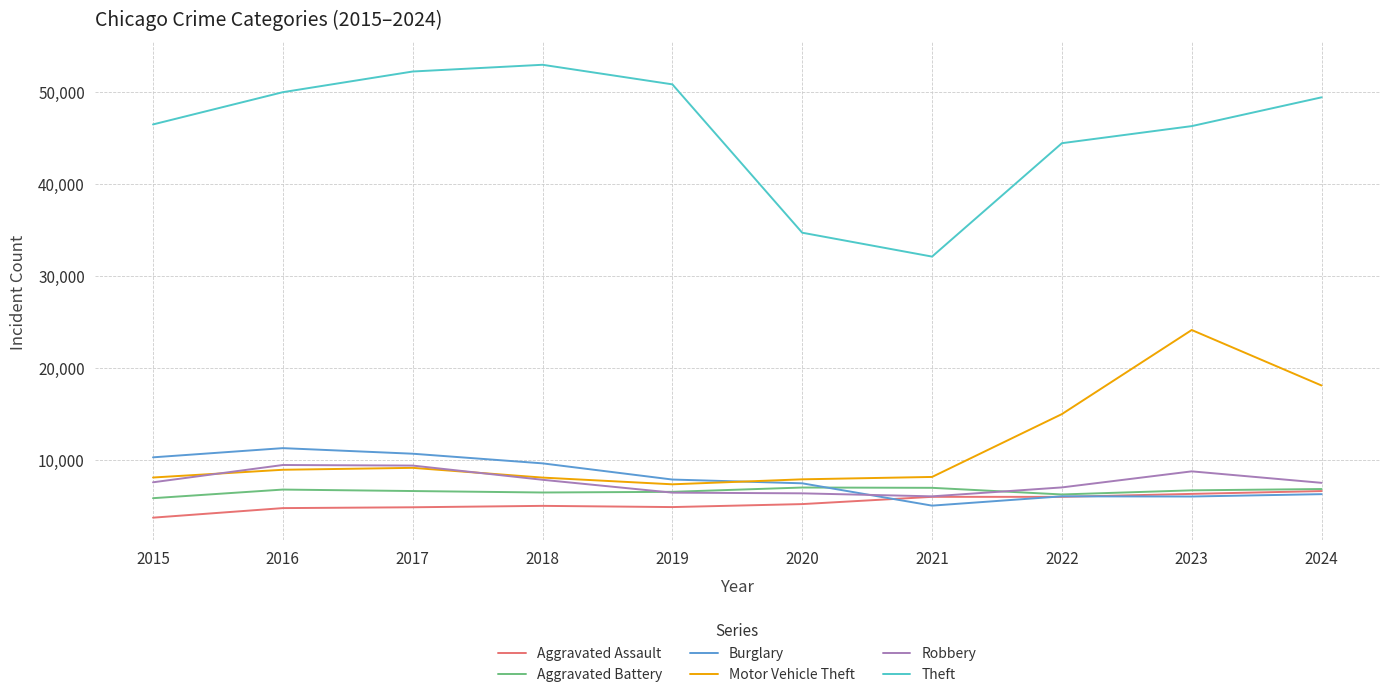

What is the greatest value displayed?

52909